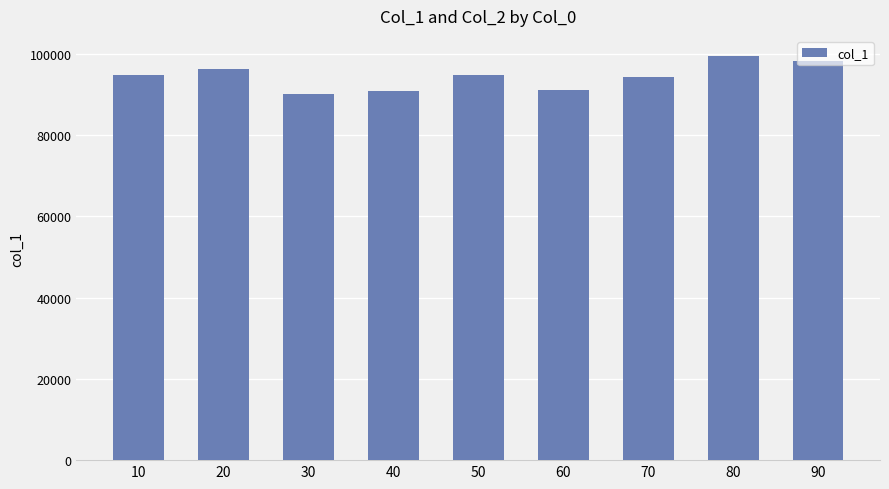

The value at 20 is 96270.1. True or false?

True